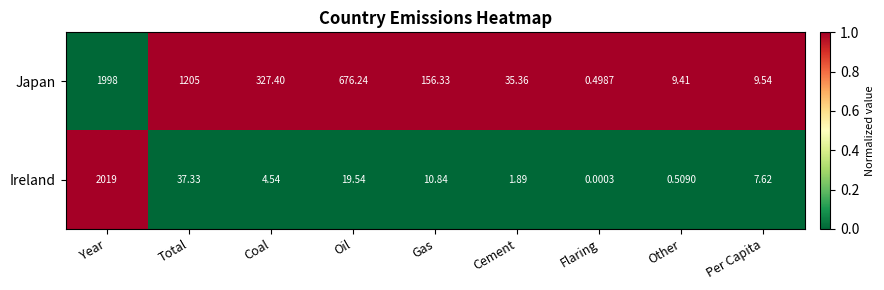

Which category has the highest value across all series?

Year